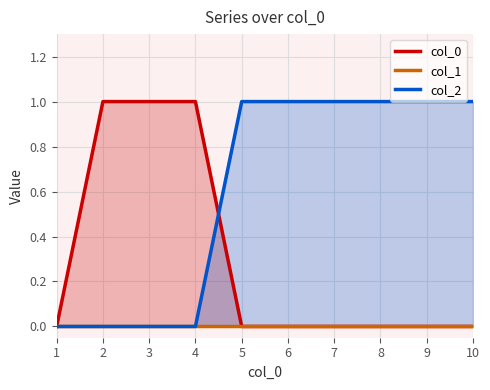

At 7, list the series in order from largest to smallest.

col_2, col_0, col_1